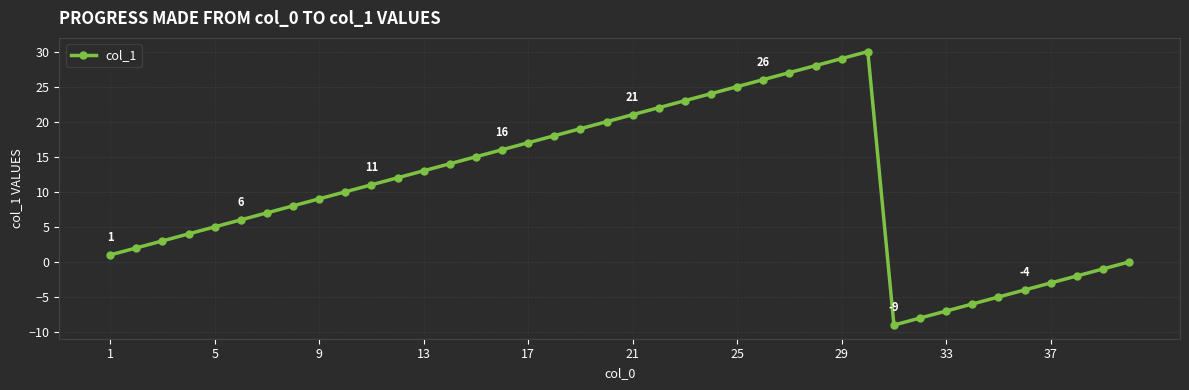

What is the difference between the second highest and second lowest values?

37